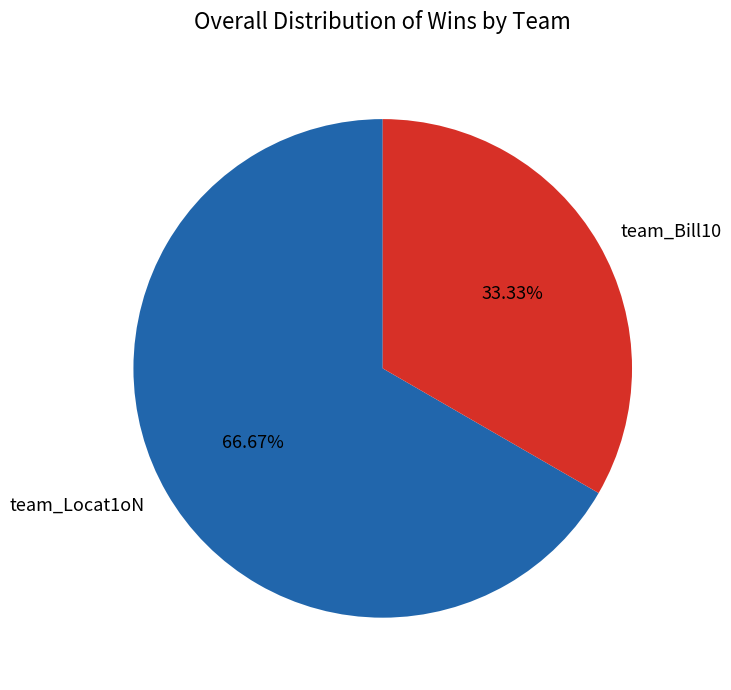

What percentage is the team_Bill10 slice, to the nearest percent?

33%